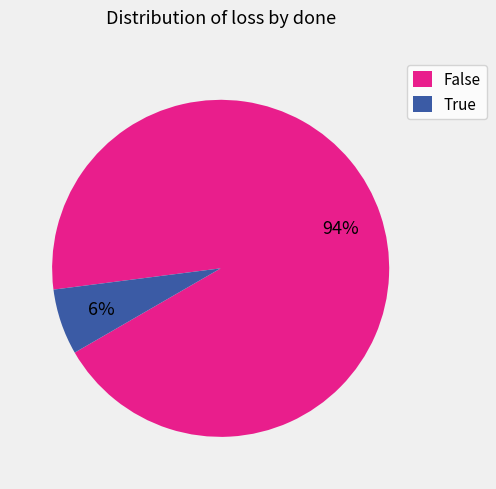

To the nearest percent, what is the average slice percentage?

50%